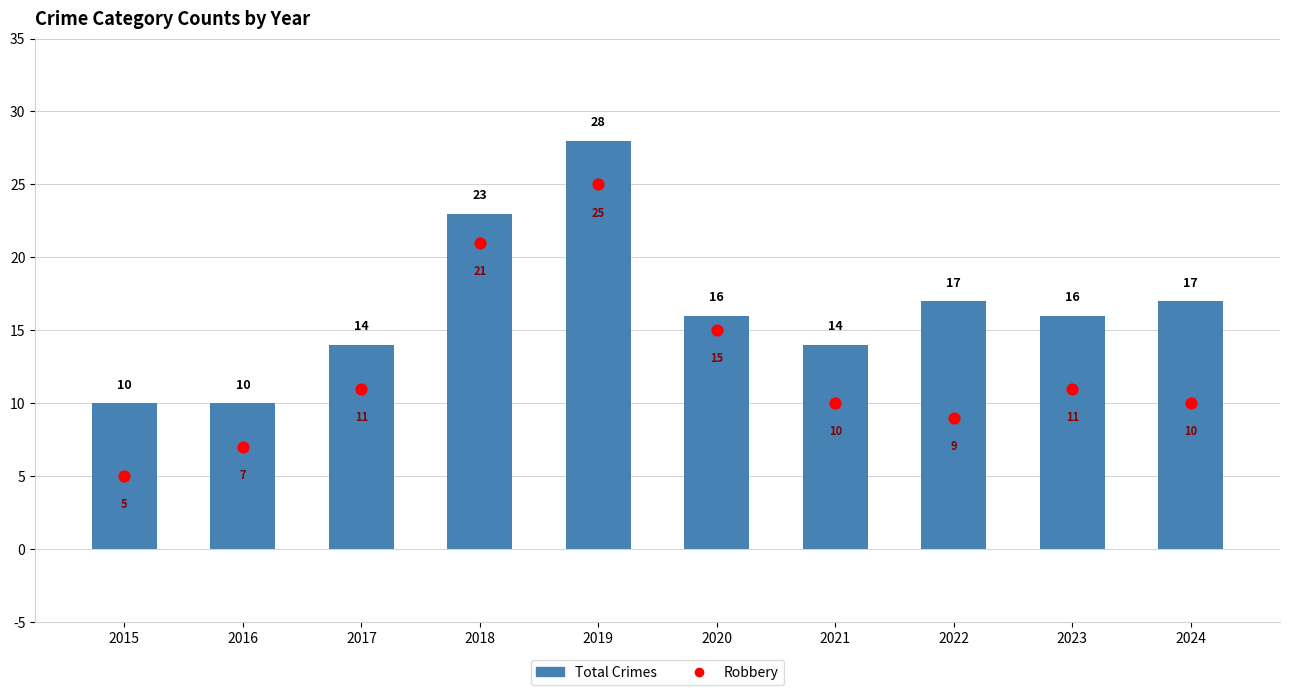

What are all the series names shown in the legend?

Total Crimes, Robbery